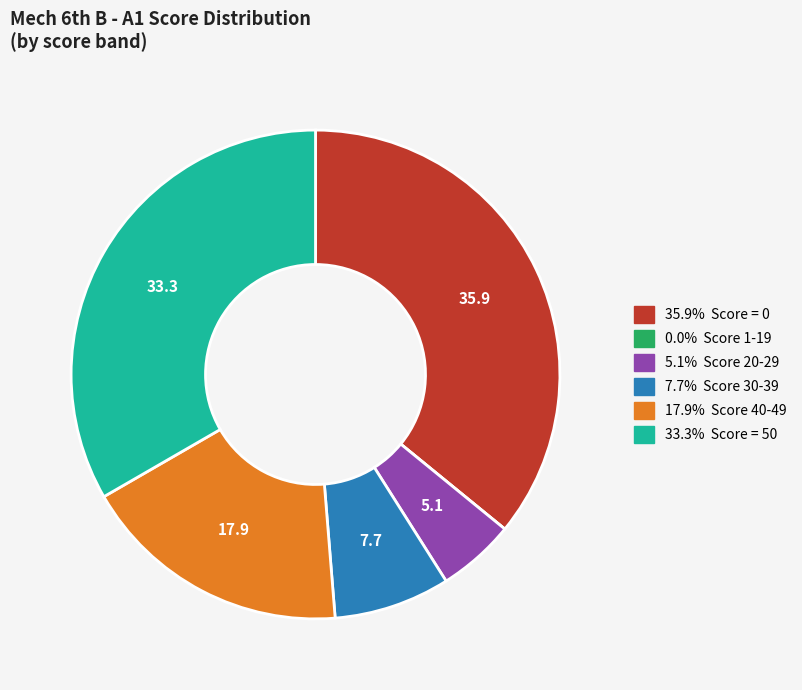

Is there any slice that represents more than half of the pie?

No